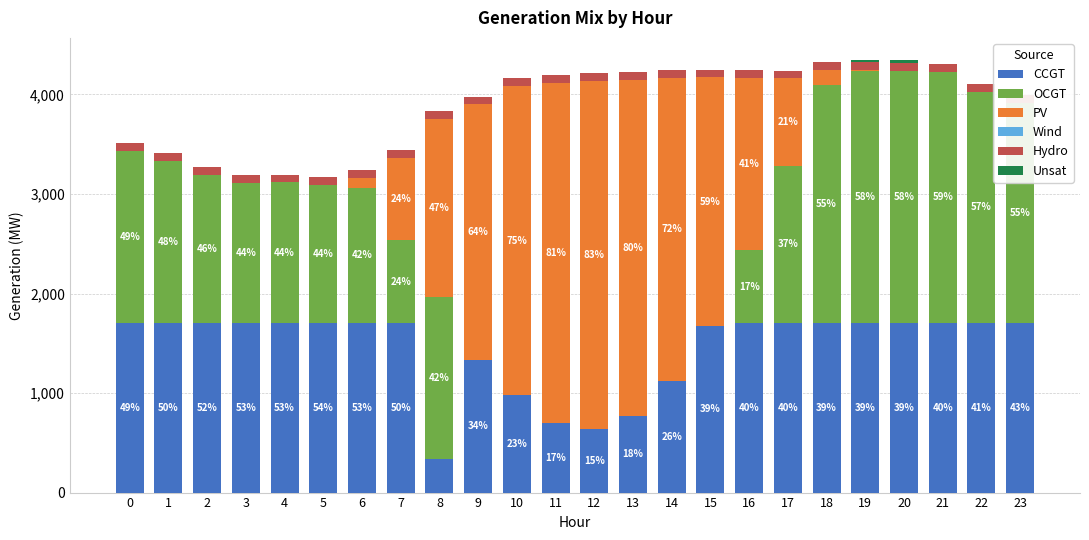

How many bars are there in total?

144